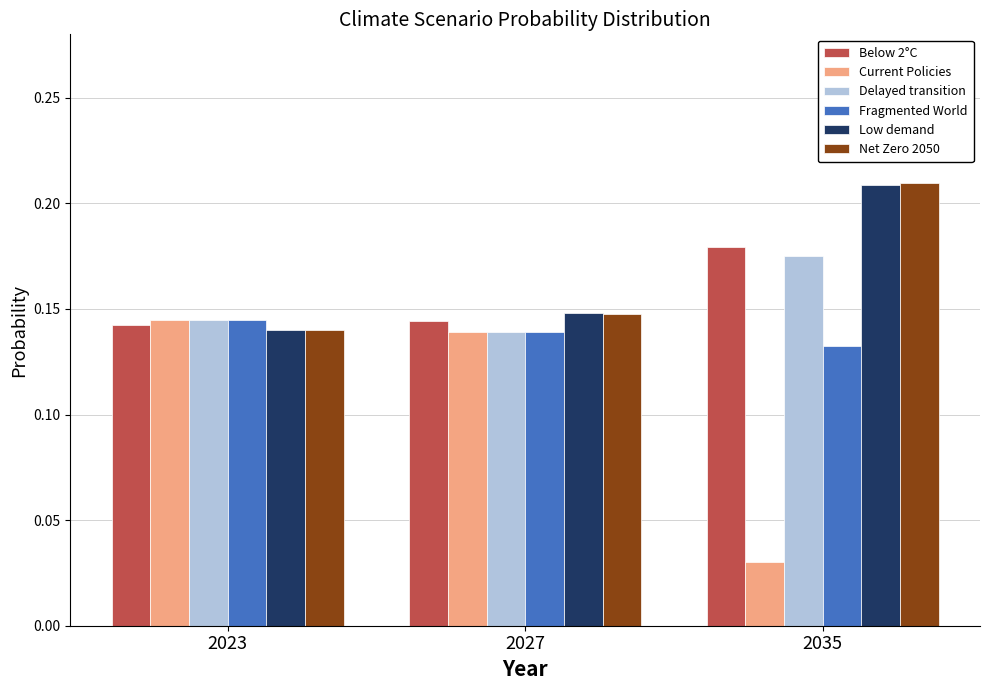

What is the total value across all series at 2027?

0.9